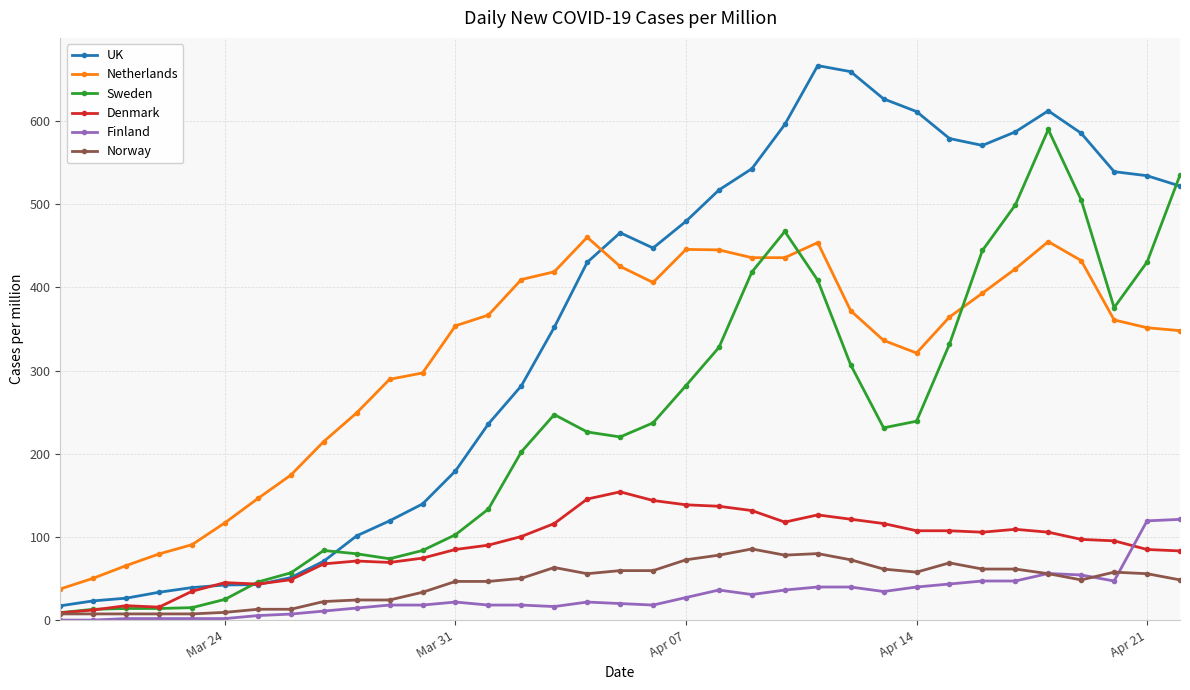

Rank the series by their maximum value, from highest to lowest.

UK, Sweden, Netherlands, Denmark, Finland, Norway